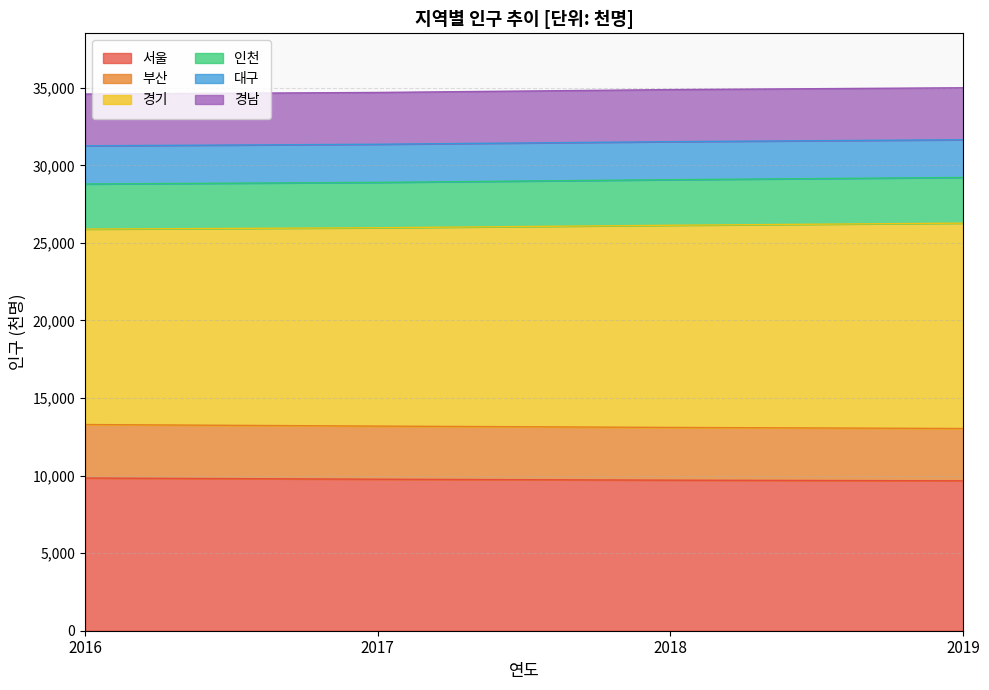

What is the total value across all series at 2017?

34697